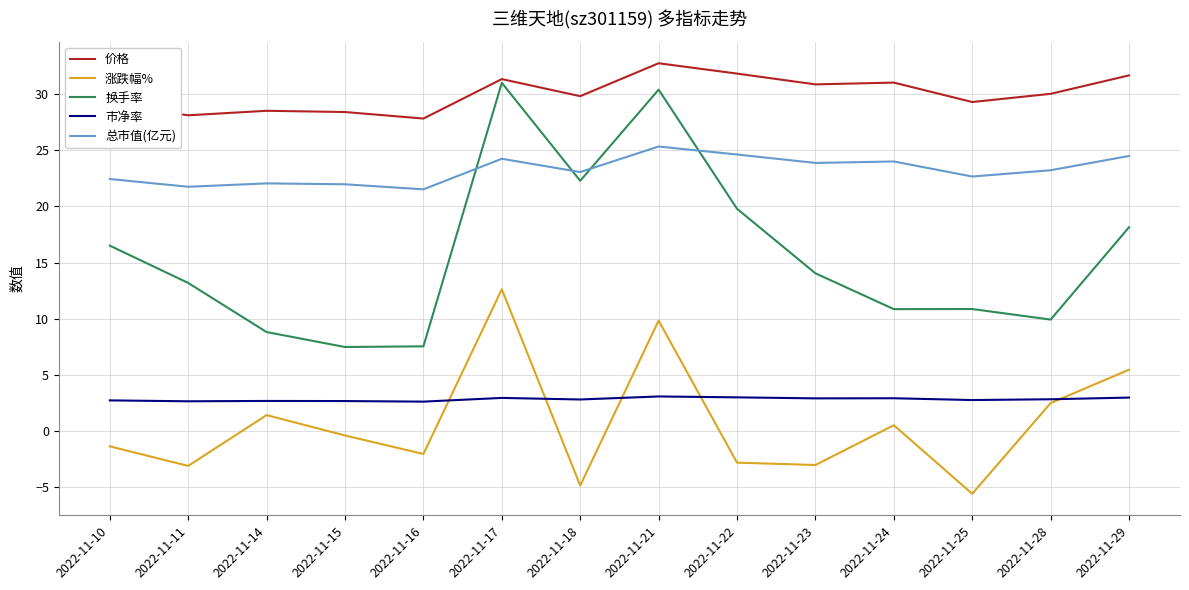

What is the lowest value of the 价格 series?

27.8